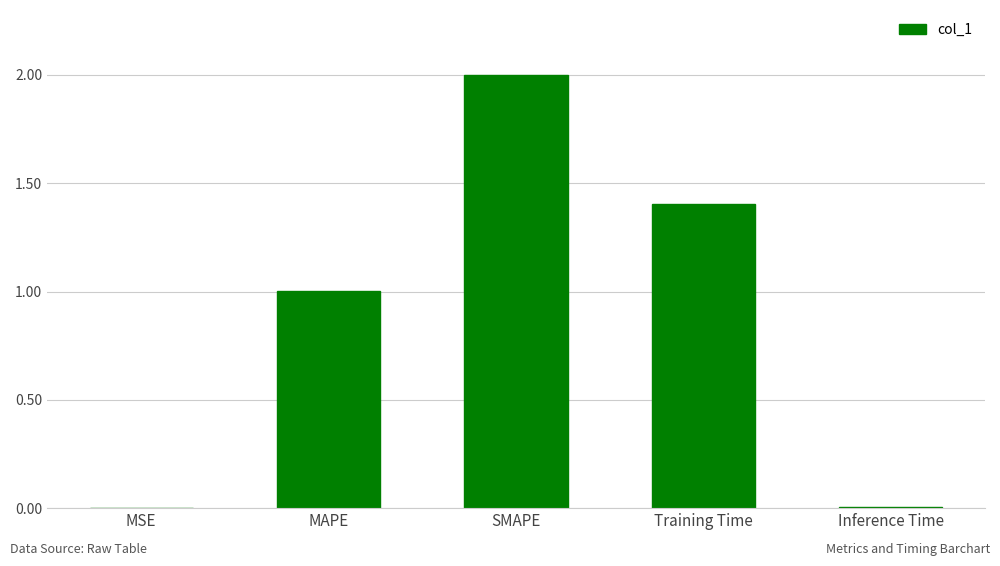

What value does the data have at Training Time?

1.4